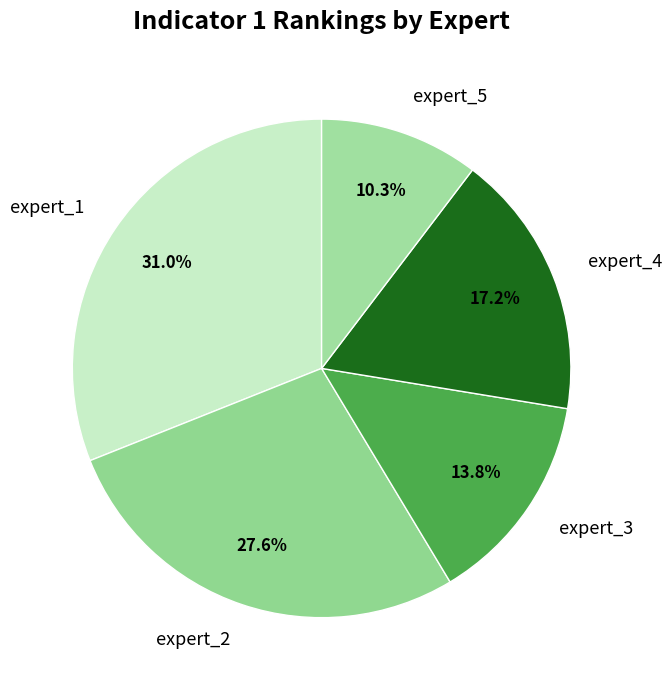

To the nearest percent, what percentage of the pie is expert_1?

31%